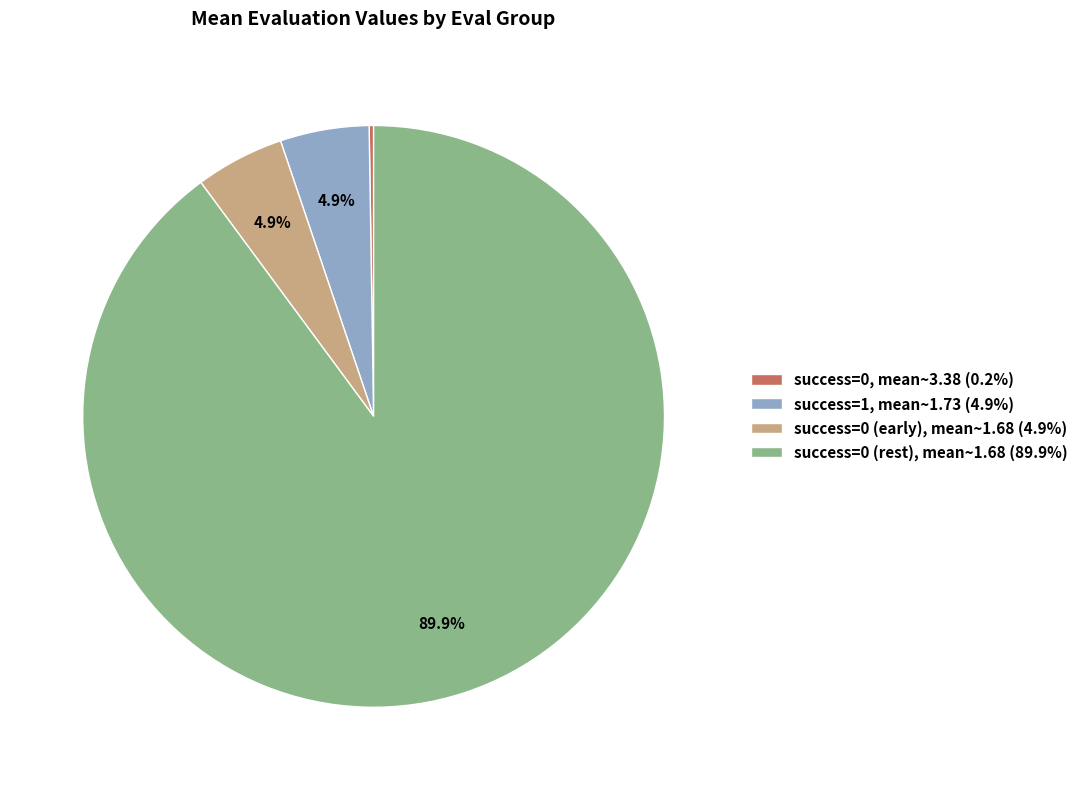

How much of the chart is everything except success=0 (early), mean~1.68 (4.9%)?

95.1%